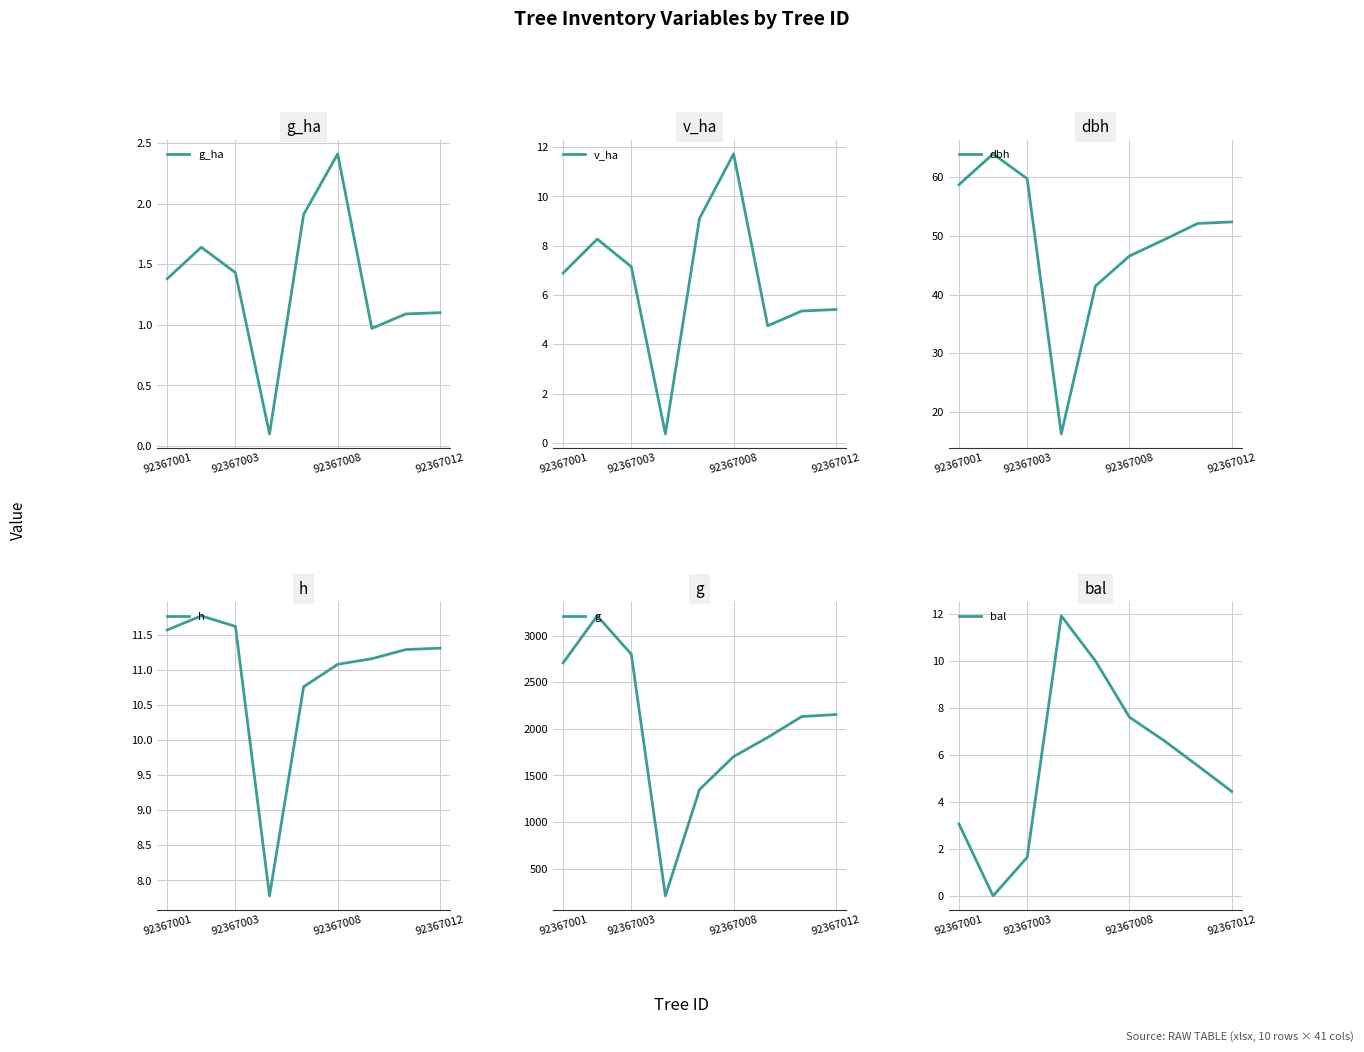

Where does the g_ha series first go above 1?

92367001